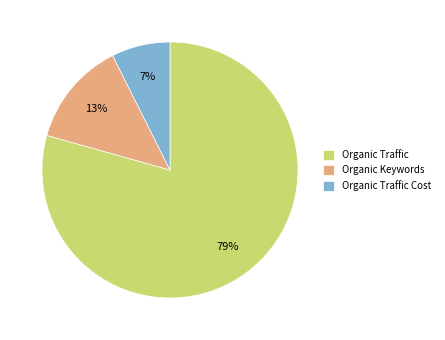

Which has a higher value, Organic Keywords or Organic Traffic?

Organic Traffic